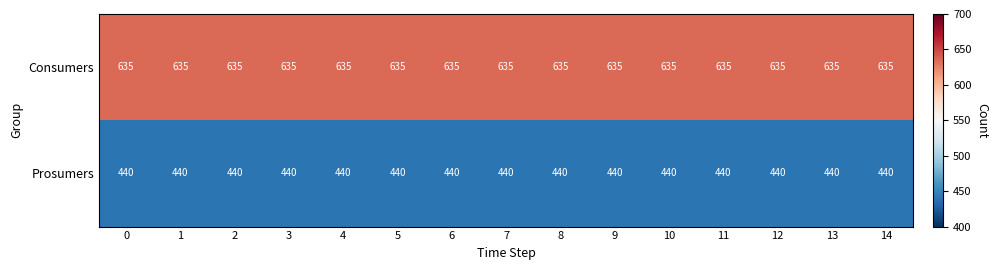

What is the difference between the highest and lowest values at 4?

195